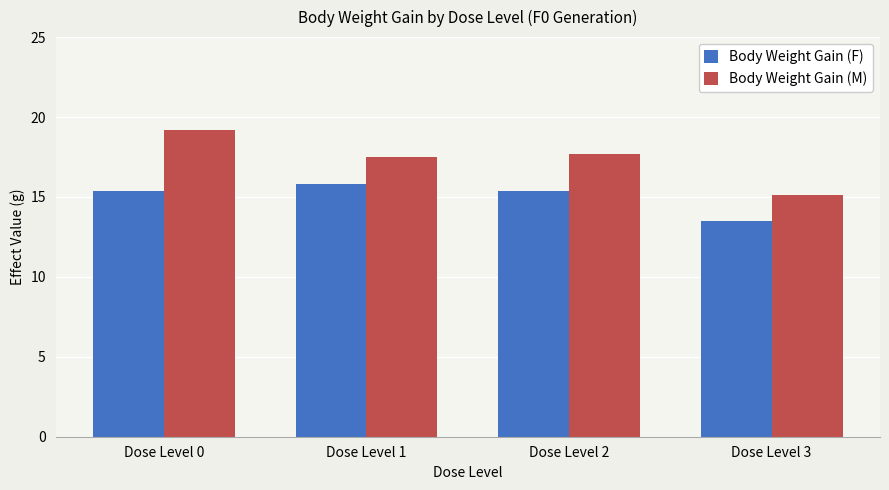

Rank the series by their maximum value, from highest to lowest.

Body Weight Gain (M), Body Weight Gain (F)